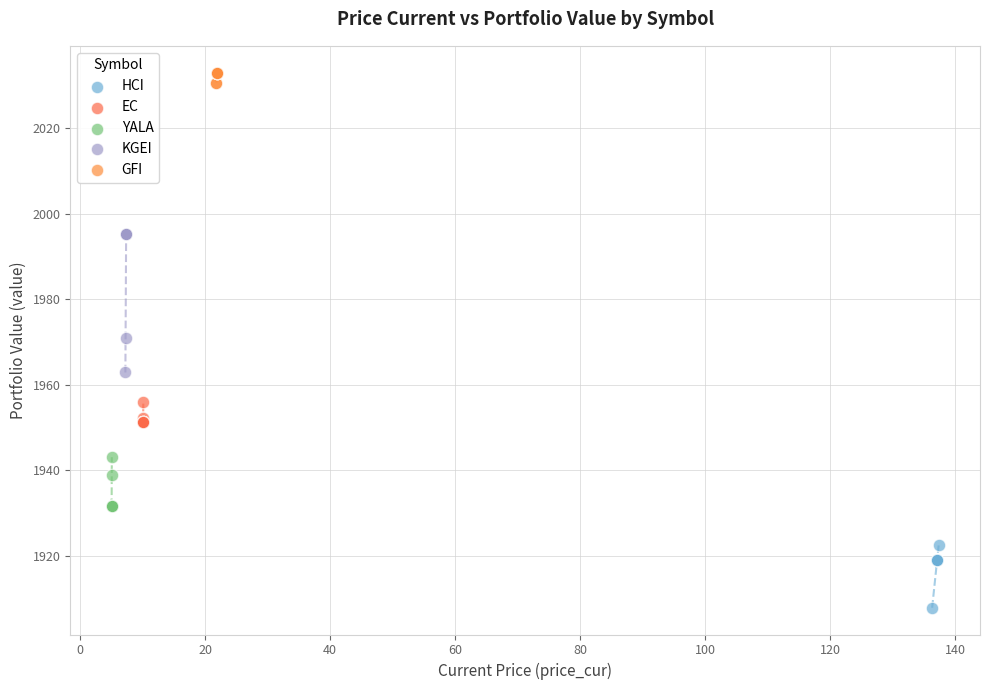

Which series has the widest spread of Y values?

KGEI